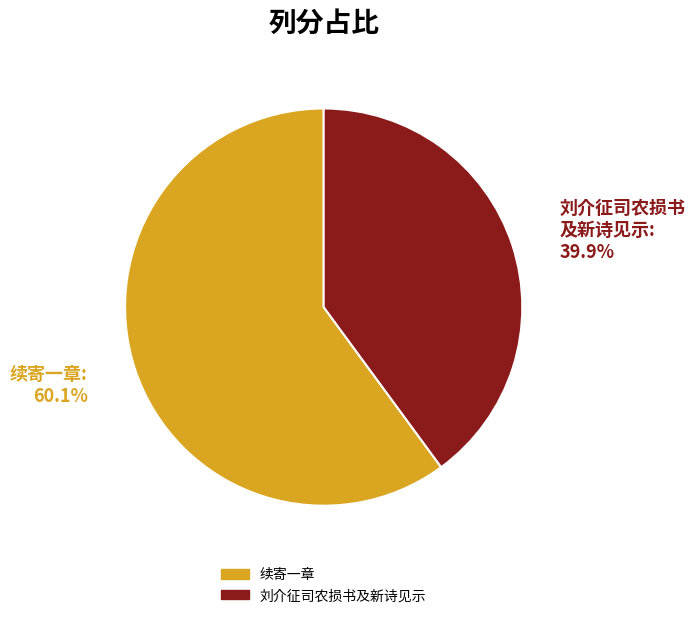

Is there any slice that represents more than half of the pie?

Yes